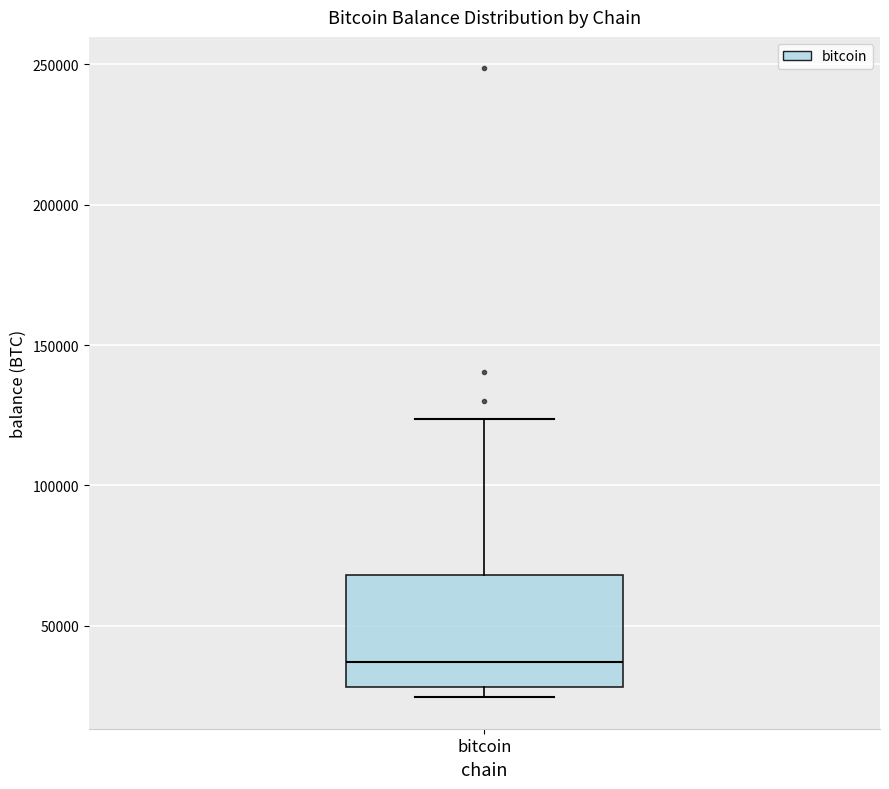

Read this box plot against the y-axis: the position of the median line, the range covered by the box, and the ends of both whiskers. The values are not printed on the chart, so give them approximately, as read against the axis.

median 35000, box 30000 to 70000, whiskers 25000 to 125000